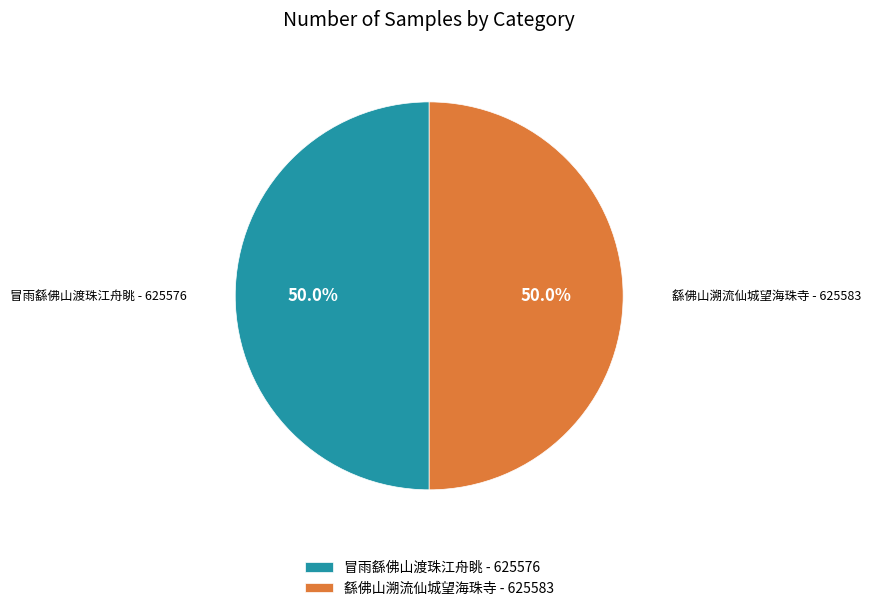

What percentage do 冒雨繇佛山渡珠江舟眺 and 繇佛山溯流仙城望海珠寺 together represent?

100.0%